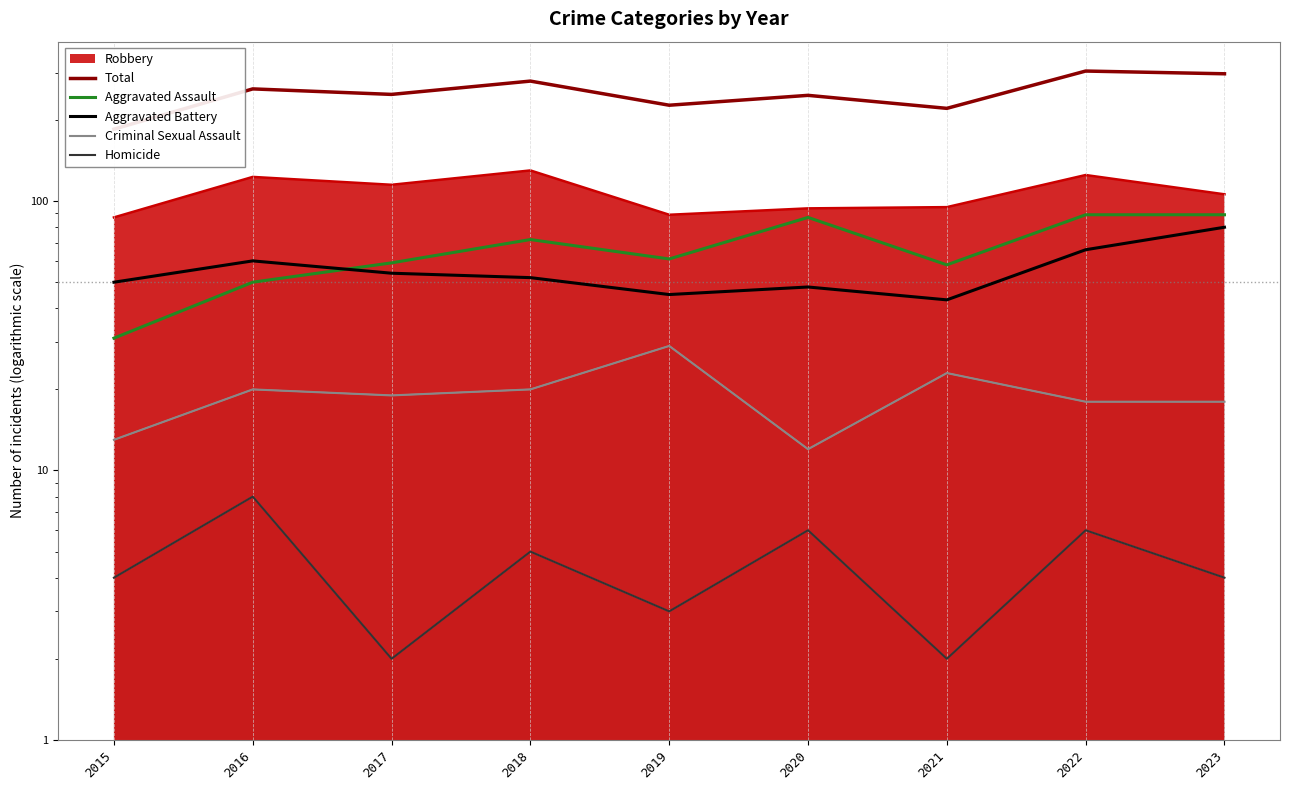

Reading left to right, extract all data points from this chart.

Total: 185	261	249	279	227	247	221	304	297
Aggravated Assault: 31	50	59	72	61	87	58	89	89
Aggravated Battery: 50	60	54	52	45	48	43	66	80
Criminal Sexual Assault: 13	20	19	20	29	12	23	18	18
Homicide: 4	8	2	5	3	6	2	6	4